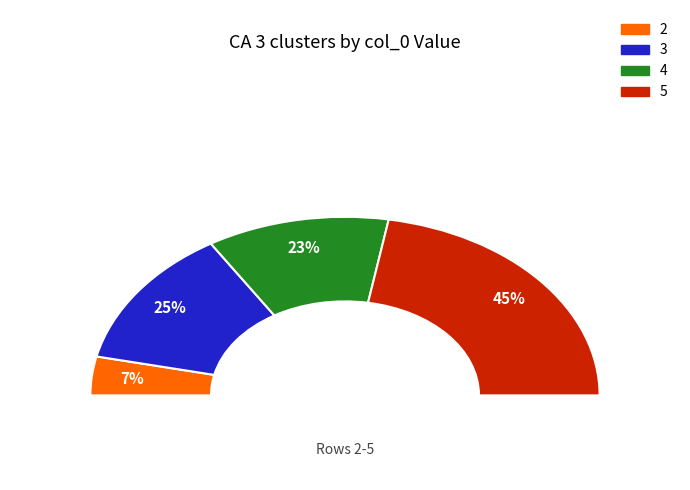

What is the change in value from 2 to 5?

+30.8